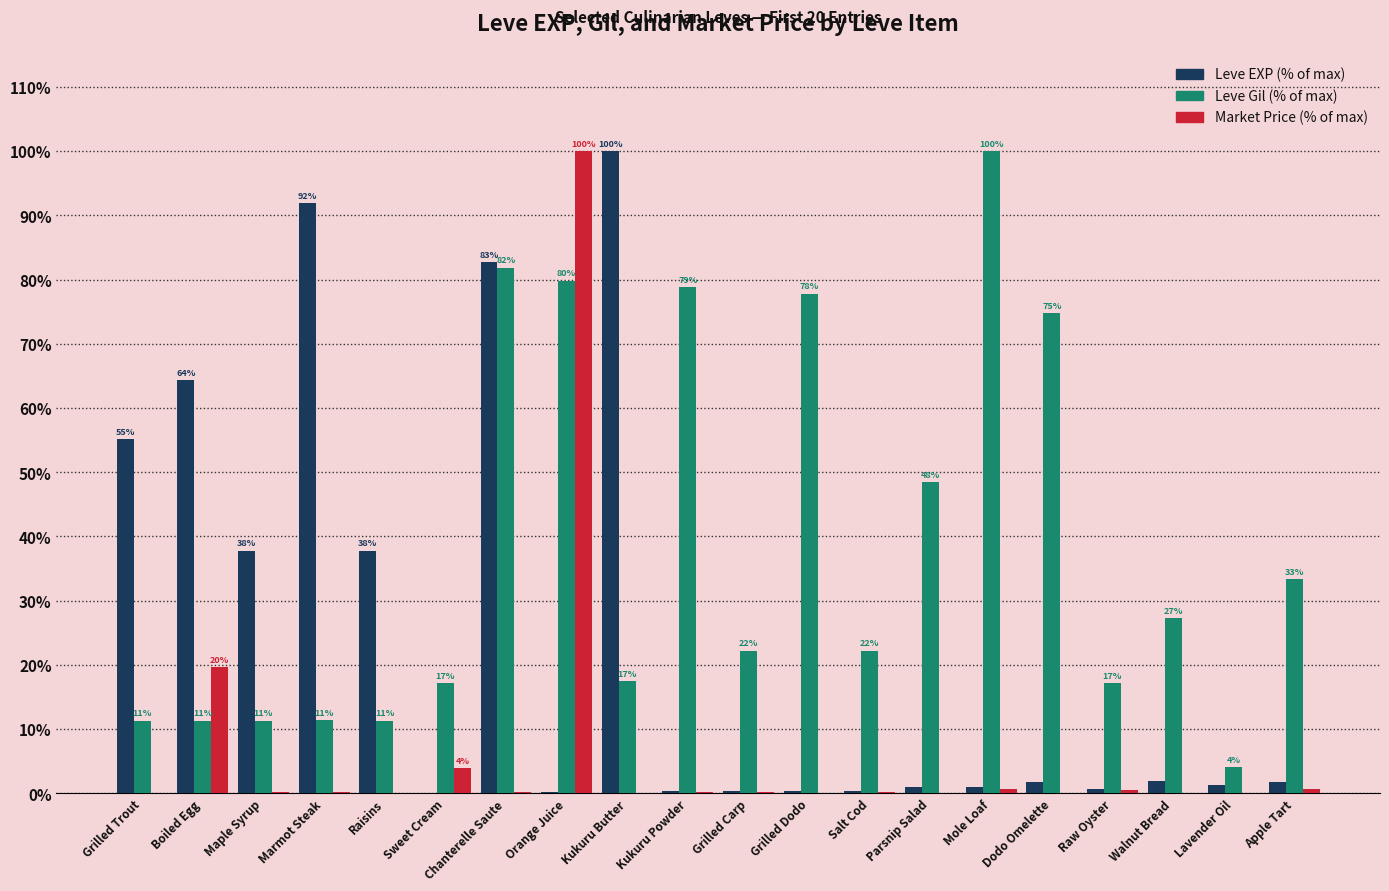

Does the chart contain stacked bars?

No